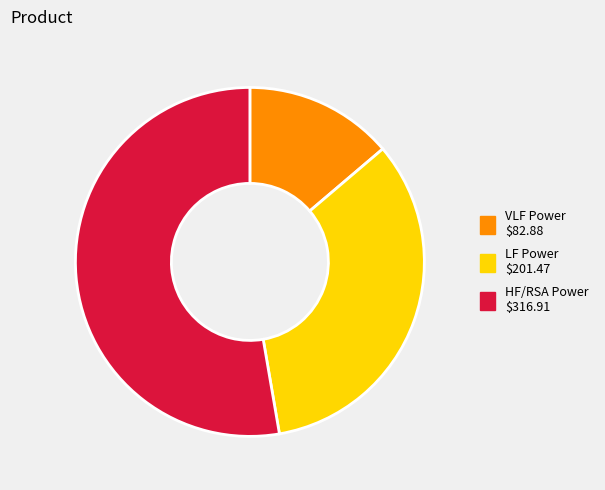

Does any single category account for the majority?

Yes